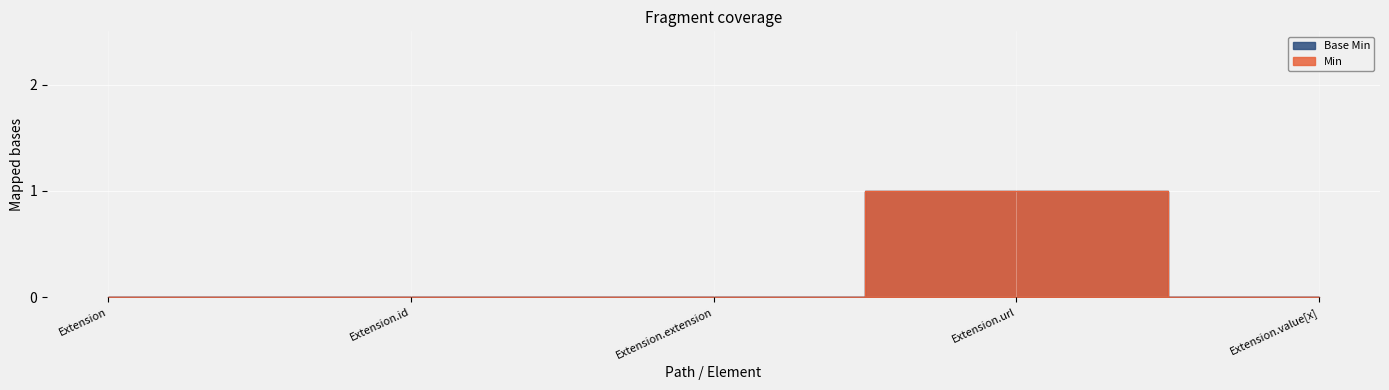

True or false: Min has a value of 0 at Extension.

True